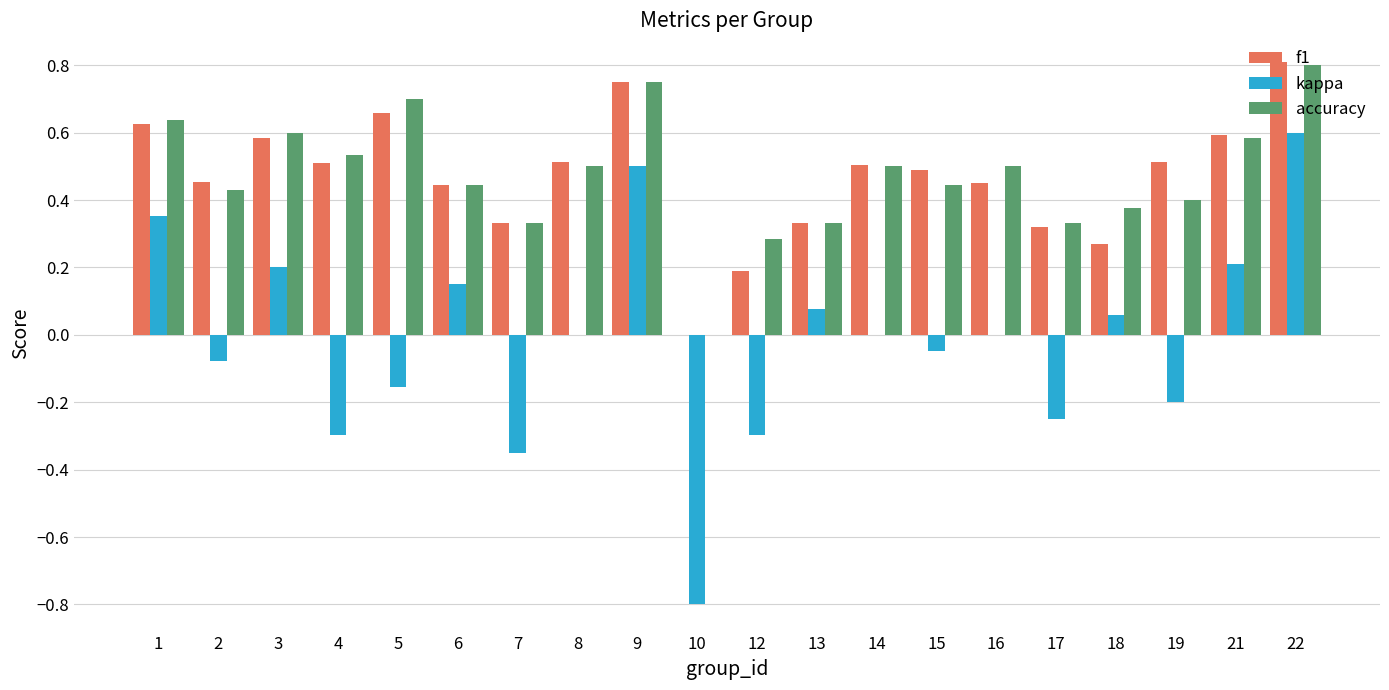

At which label does accuracy reach its peak?

22